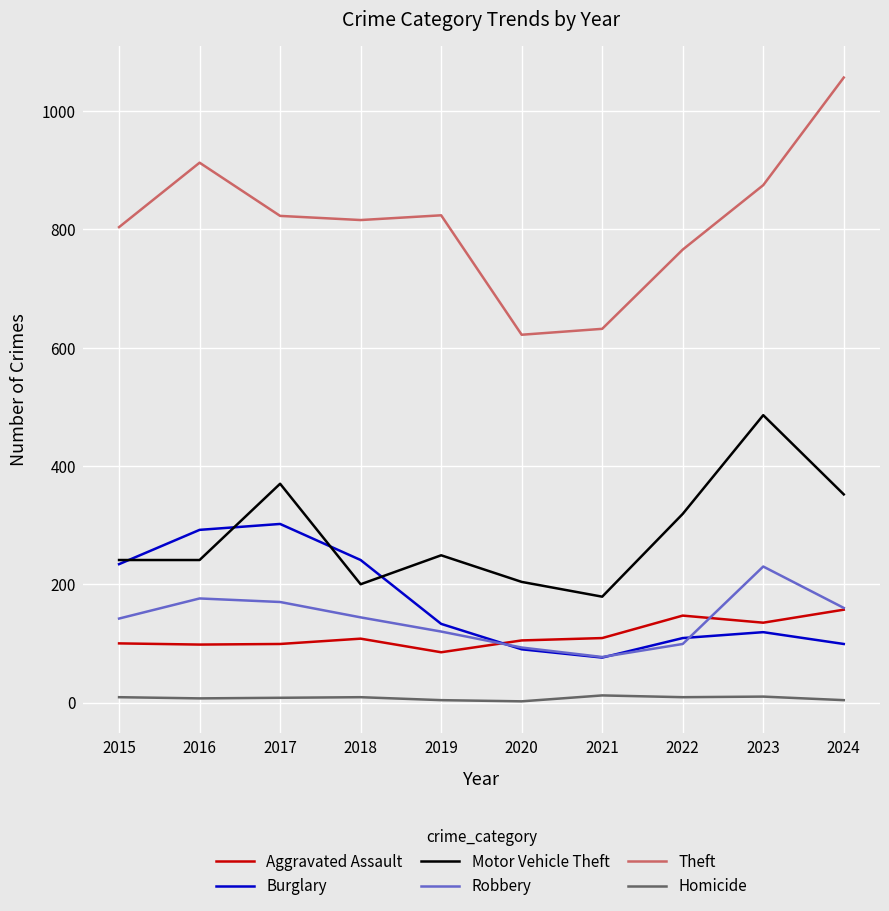

Which series has the widest spread of values?

Theft